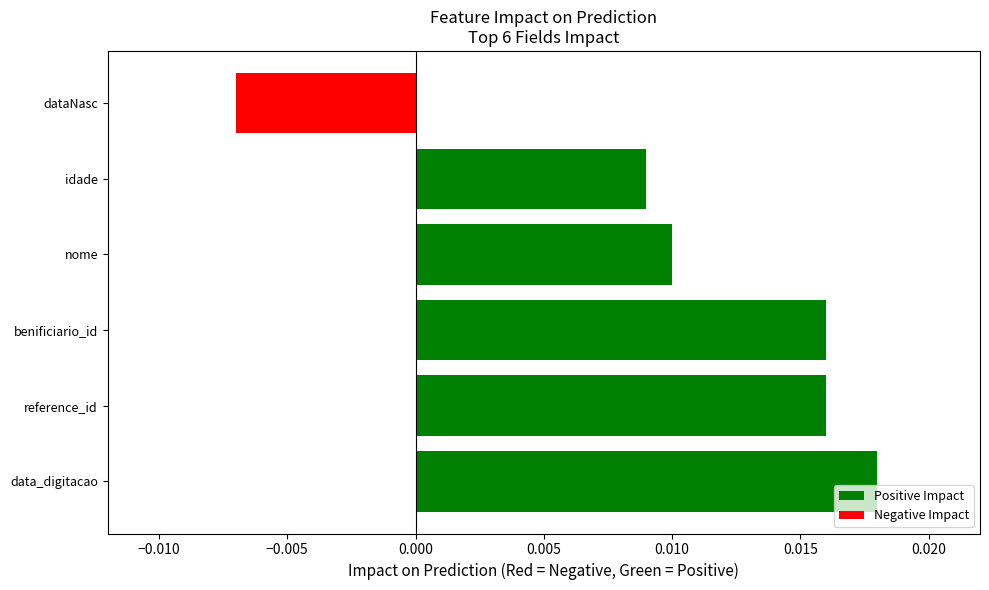

Does the chart contain any negative values?

Yes